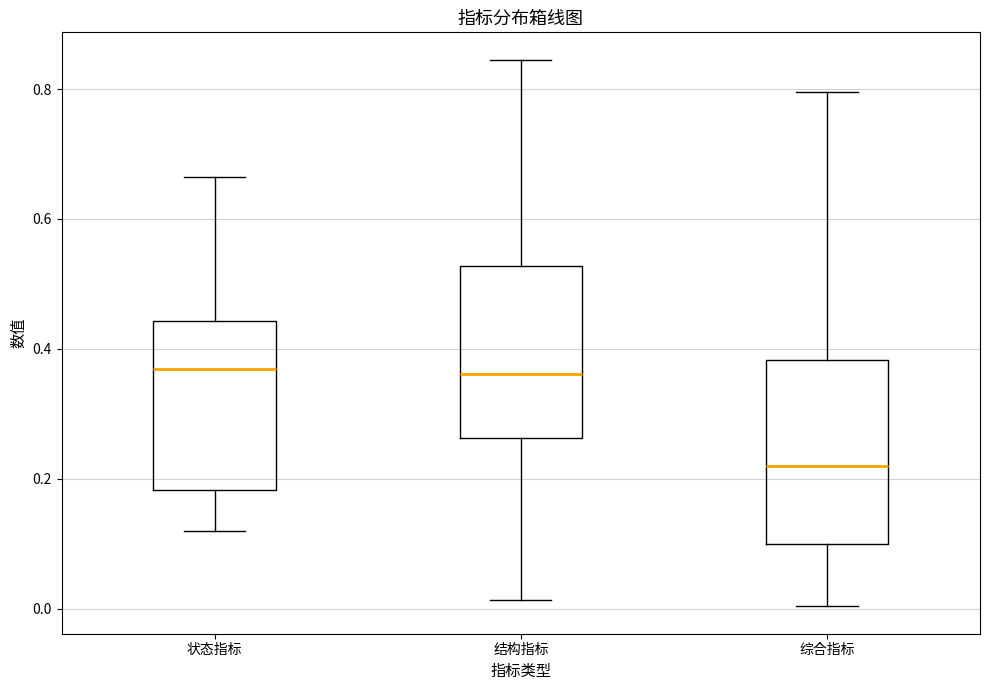

Where does the upper whisker of the box for 结构指标 end on the y-axis? The values are not printed on the chart, so give them approximately, as read against the axis.

0.84